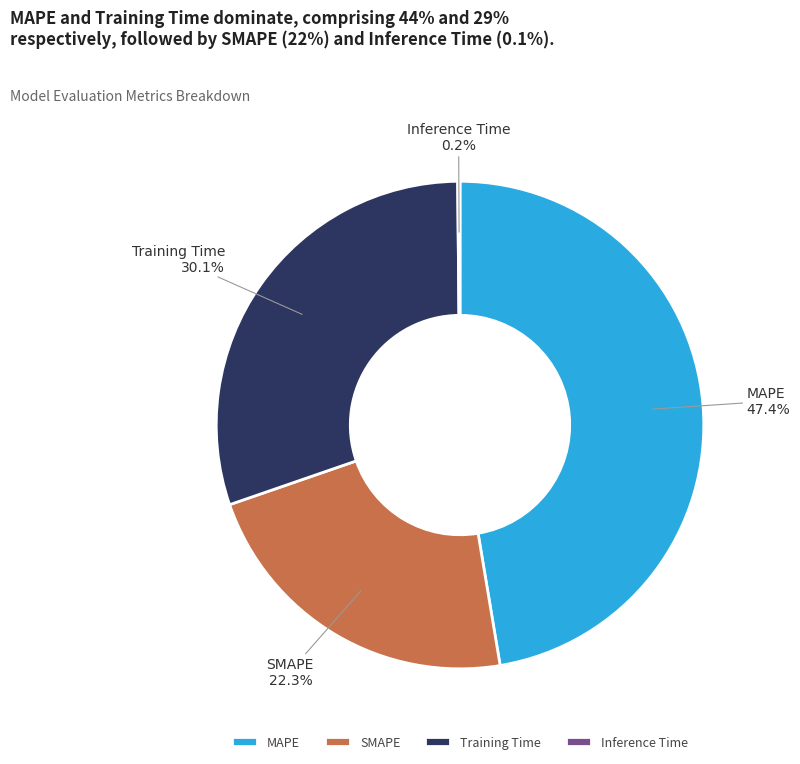

Is SMAPE the majority of the pie?

No